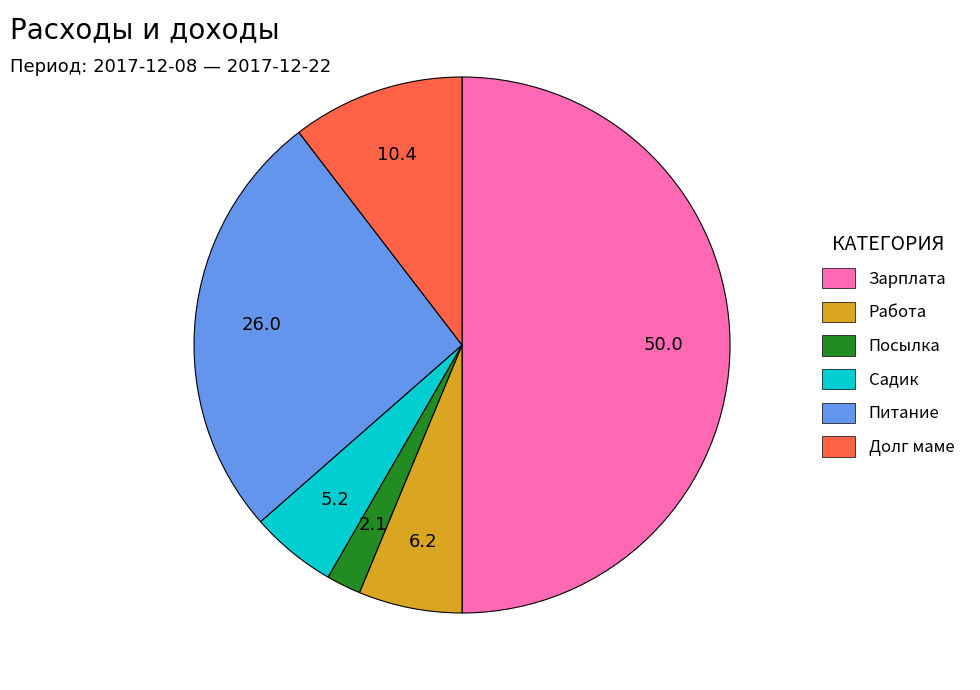

Which slice is the largest?

Зарплата